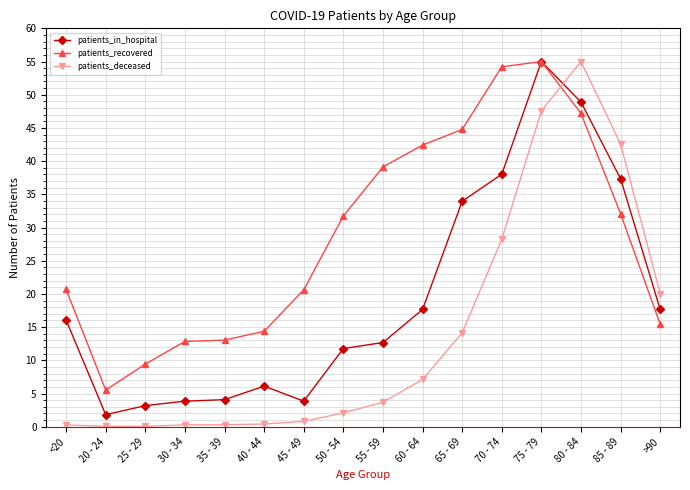

How many intersections are there between patients_deceased and patients_in_hospital?

1